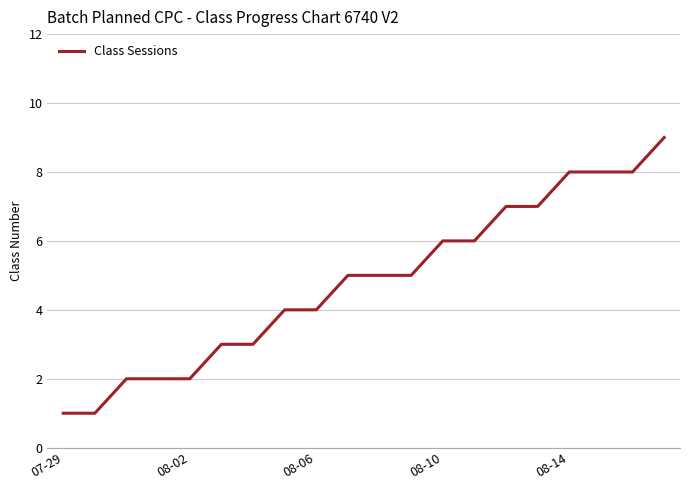

What is the difference between the maximum and minimum values?

8